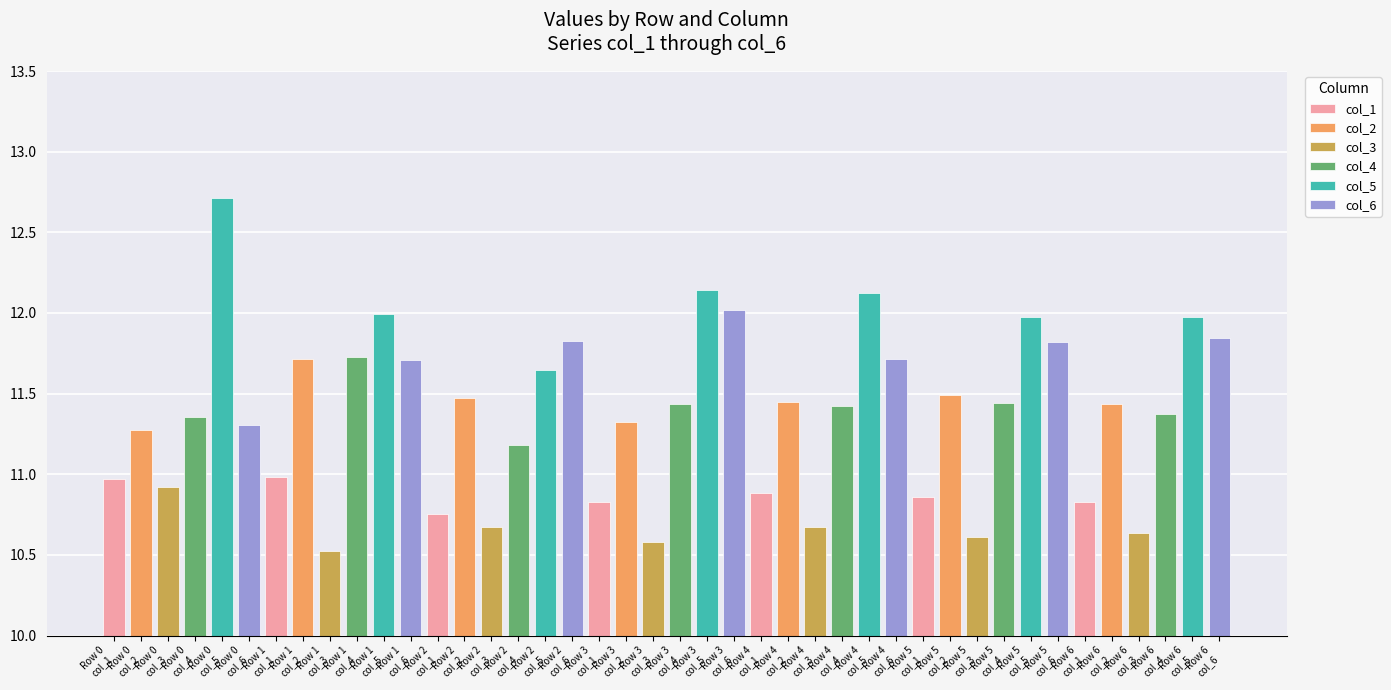

Between Row 5 and Row 4, which is larger?

Row 4